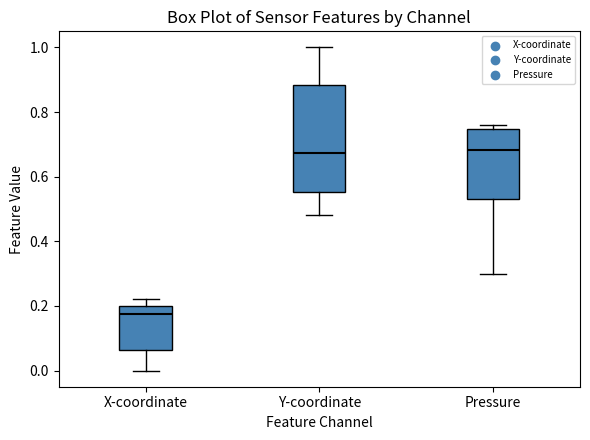

Reading left to right, read every box against the y-axis: the position of its median line, the range the box covers, and the ends of its whiskers. The values are not printed on the chart, so give them approximately, as read against the axis.

X-coordinate: median 0.18, box 0.06 to 0.20, whiskers 0.00 to 0.22
Y-coordinate: median 0.68, box 0.56 to 0.88, whiskers 0.48 to 1.00
Pressure: median 0.68, box 0.54 to 0.74, whiskers 0.30 to 0.76